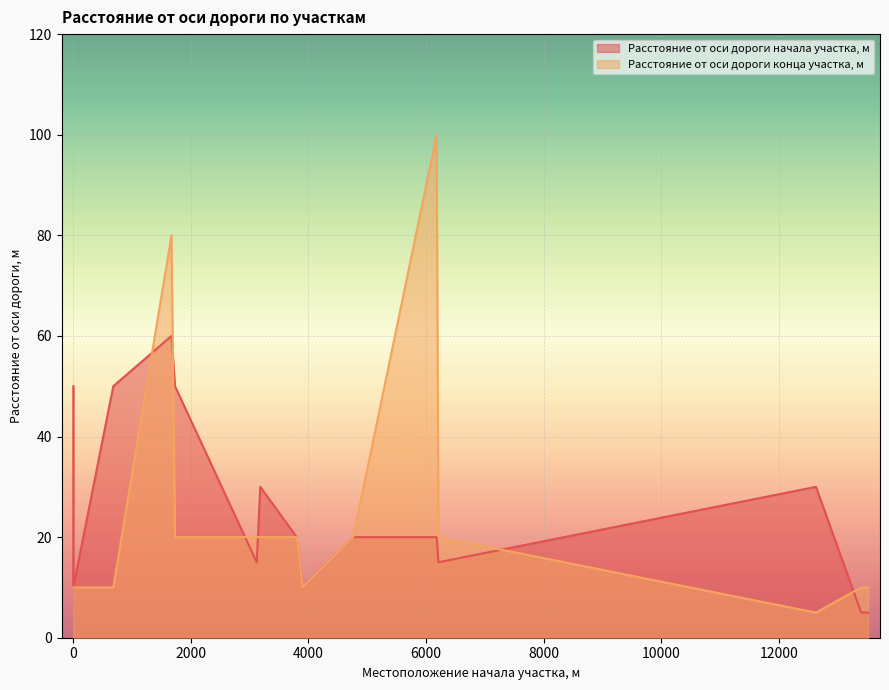

Rank the series by their average value, from highest to lowest.

Расстояние от оси дороги начала участка, м, Расстояние от оси дороги конца участка, м